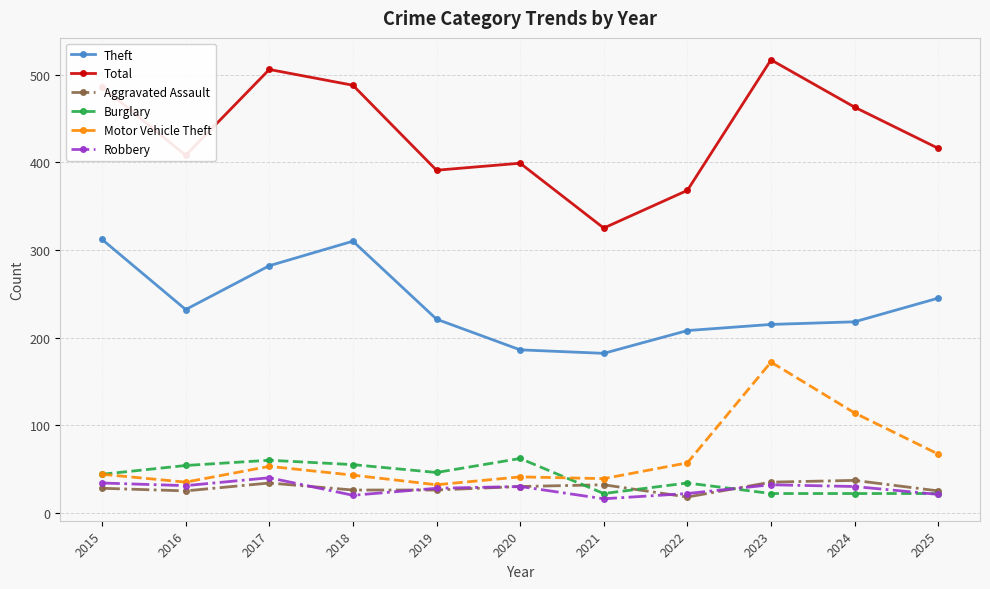

Does the chart display data point markers on the line(s)?

Yes